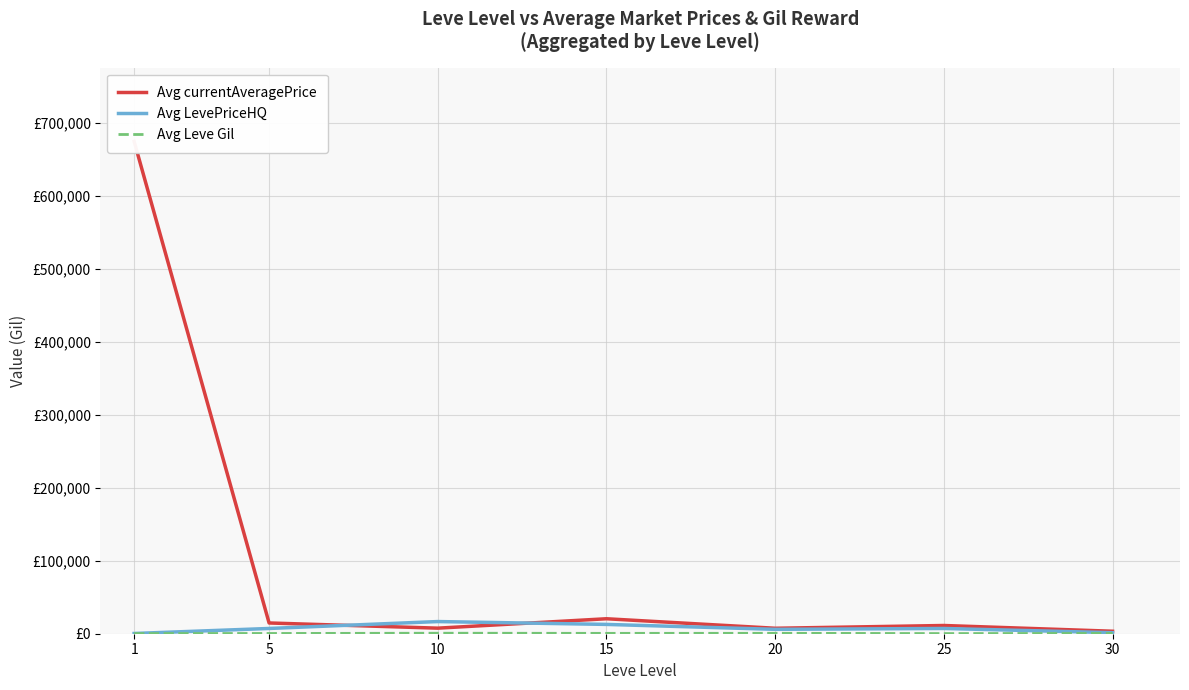

Which series has the largest total across all categories?

Avg currentAveragePrice